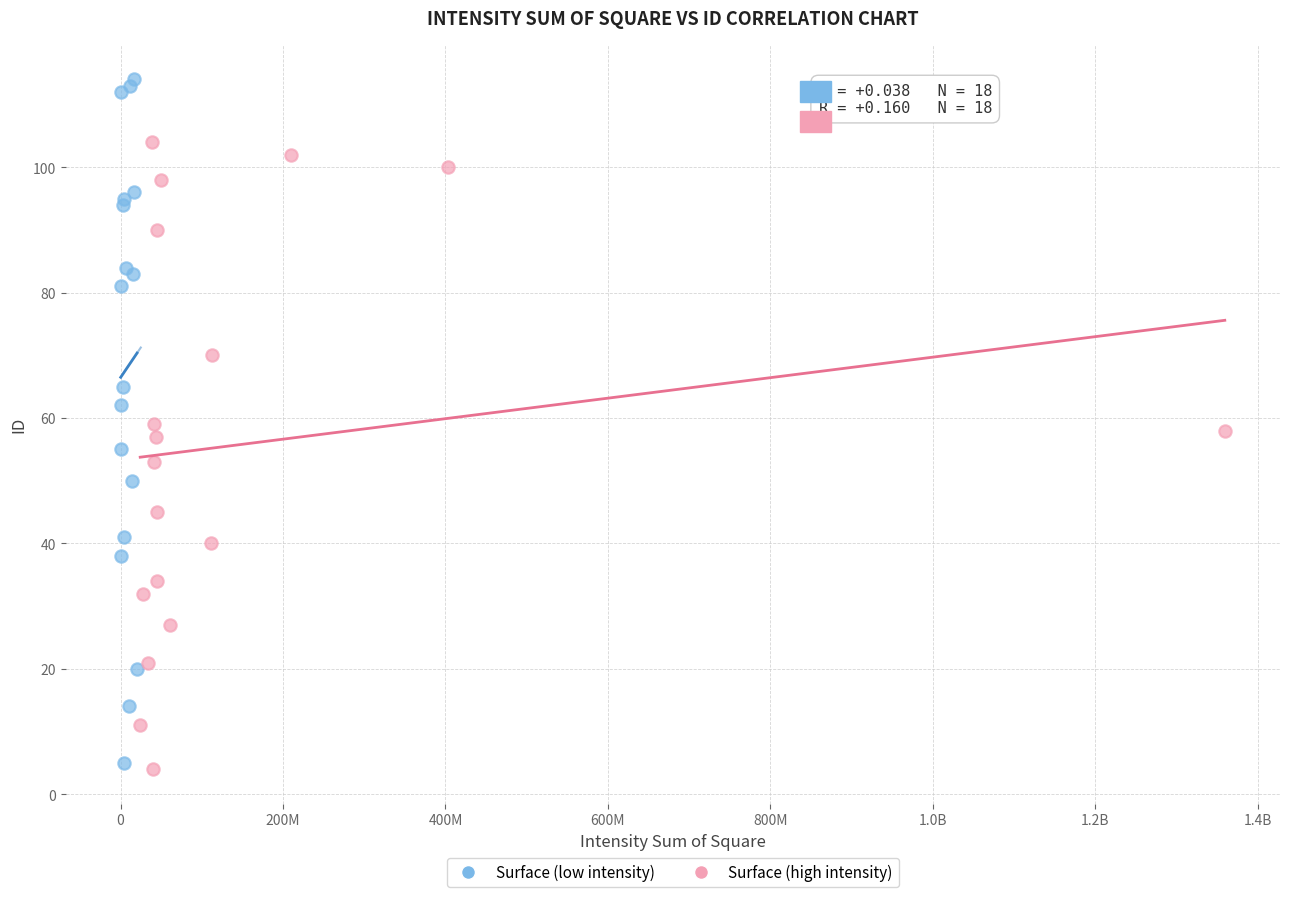

Which series reaches the maximum Y coordinate?

Surface (low intensity)